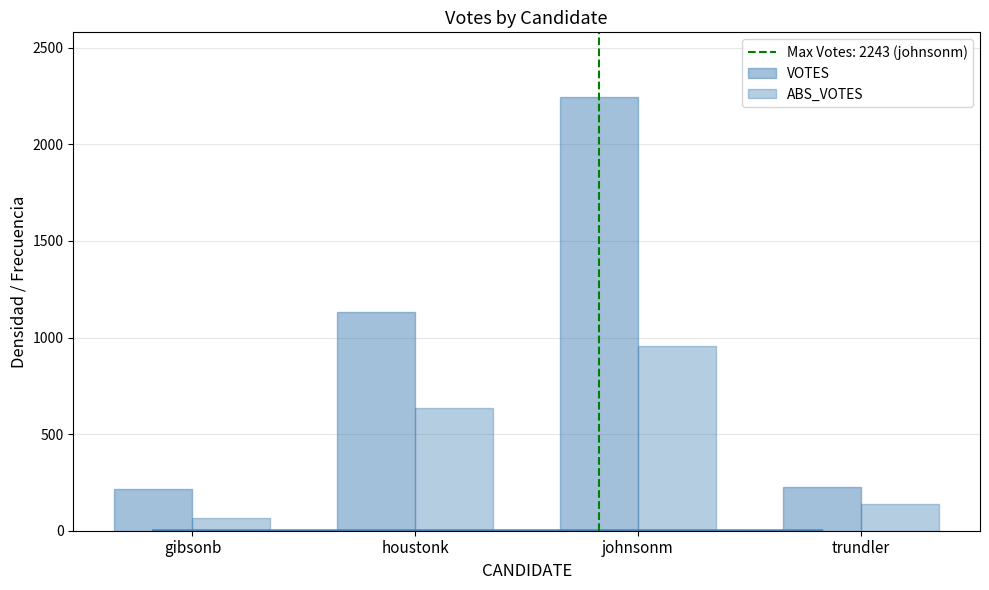

What is the average value of the ABS_VOTES series?

449